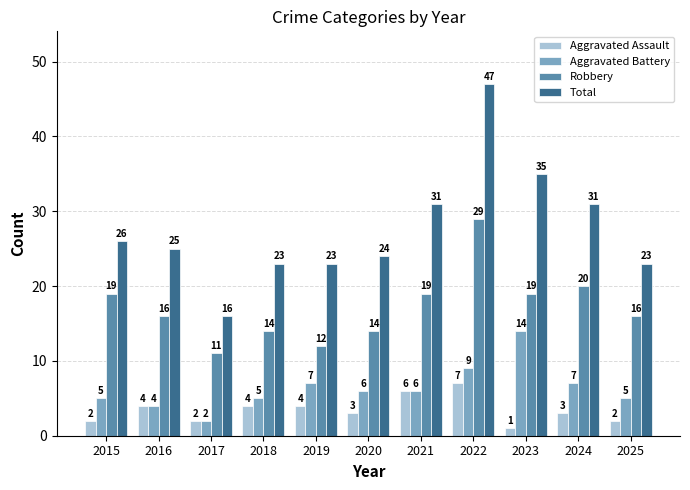

What is the sum of all Aggravated Battery values?

70